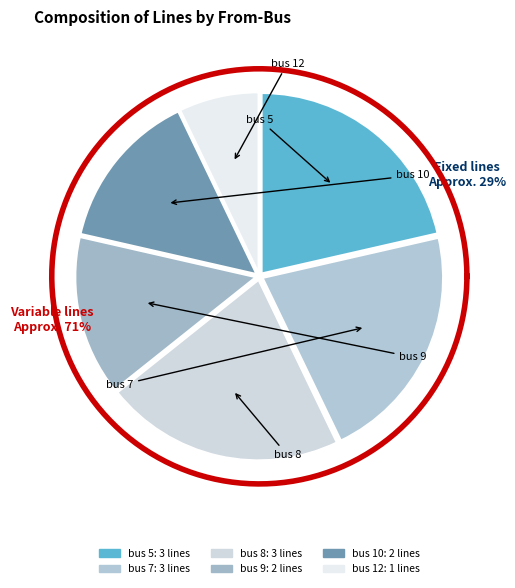

To the nearest percent, what is the difference between the largest and smallest slice percentages?

14%